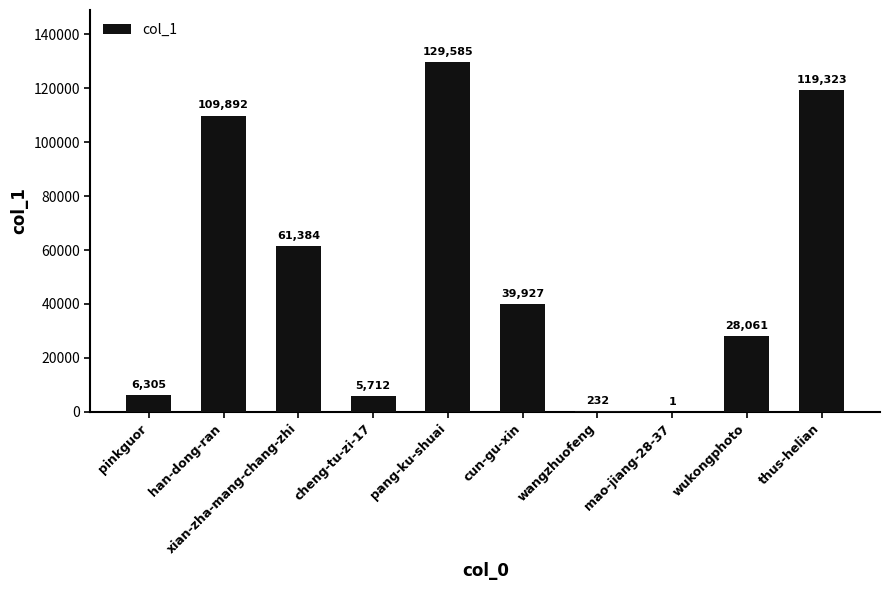

What is the sum of the values at han-dong-ran and xian-zha-mang-chang-zhi?

171276